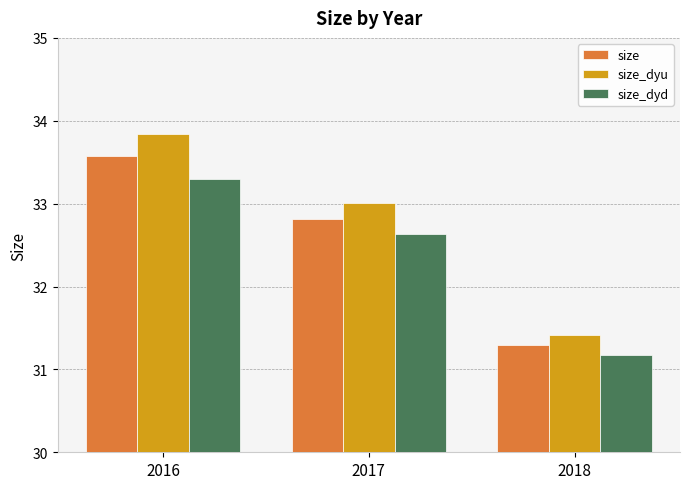

Between 2016 and 2018, which series saw the biggest shift?

size_dyu